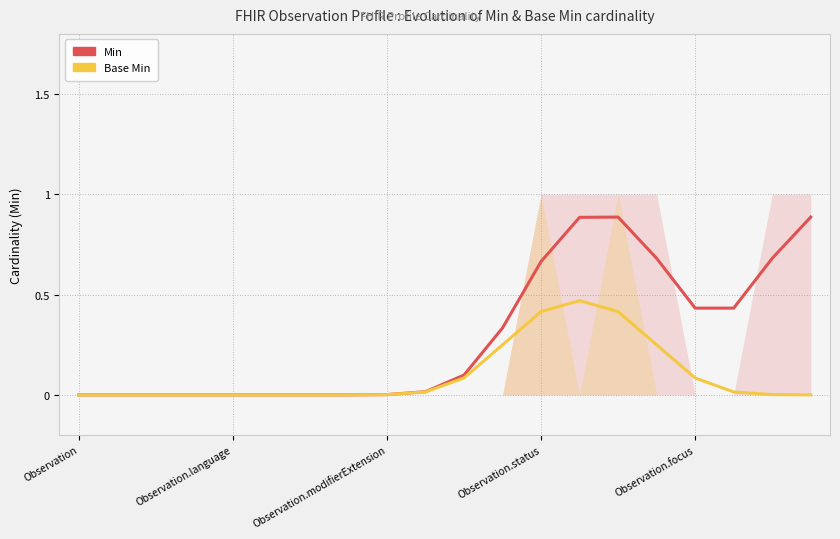

True or false: Base Min and Min intersect in this chart.

False